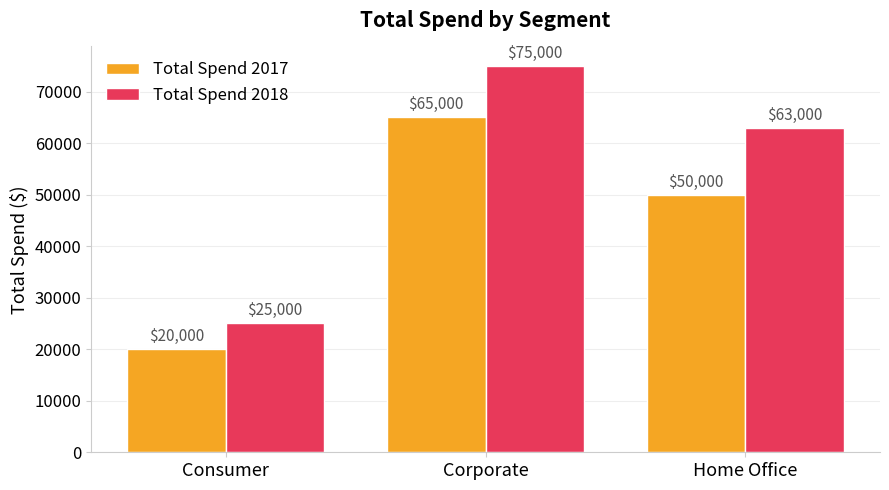

How many groups of bars are there?

3